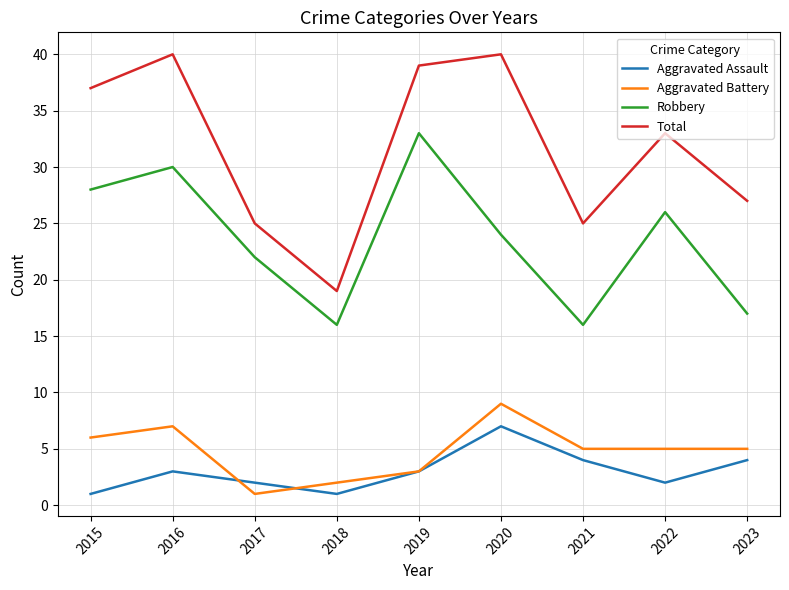

Is it true that Robbery equals 7 at 2019?

False